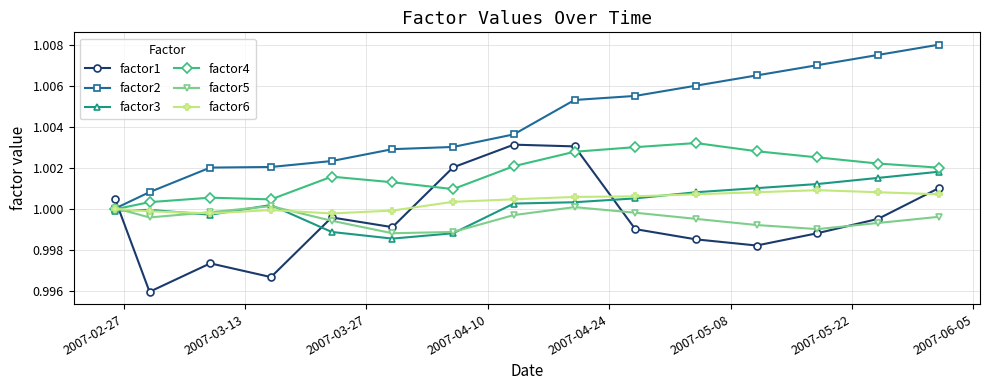

What are all the series names shown in the legend?

factor1, factor2, factor3, factor4, factor5, factor6